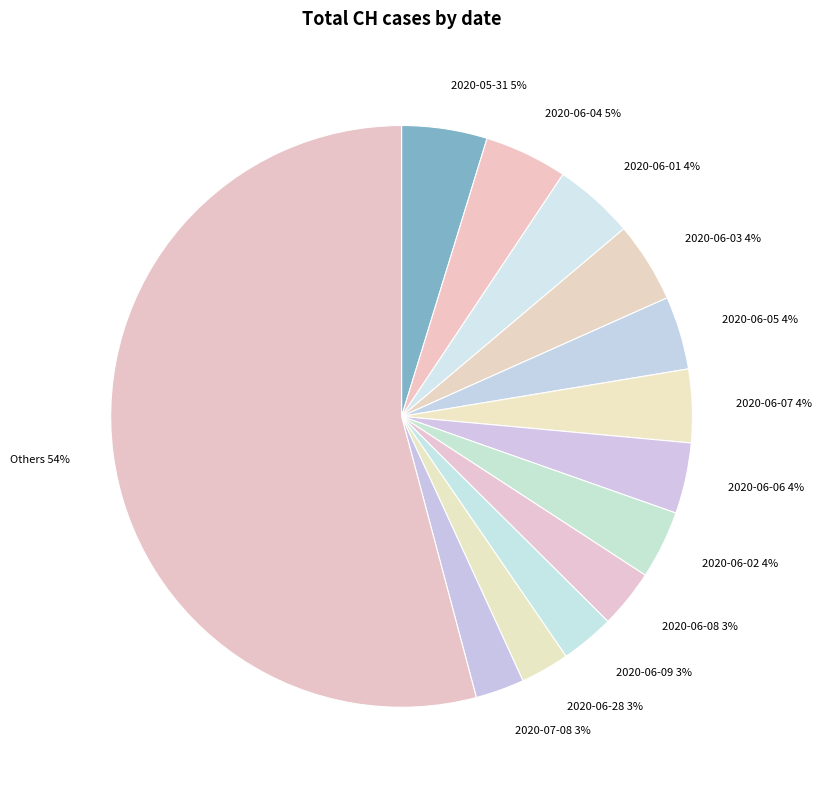

To the nearest percent, what is the combined percentage of 2020-06-28 3% and 2020-06-08 3%?

6%